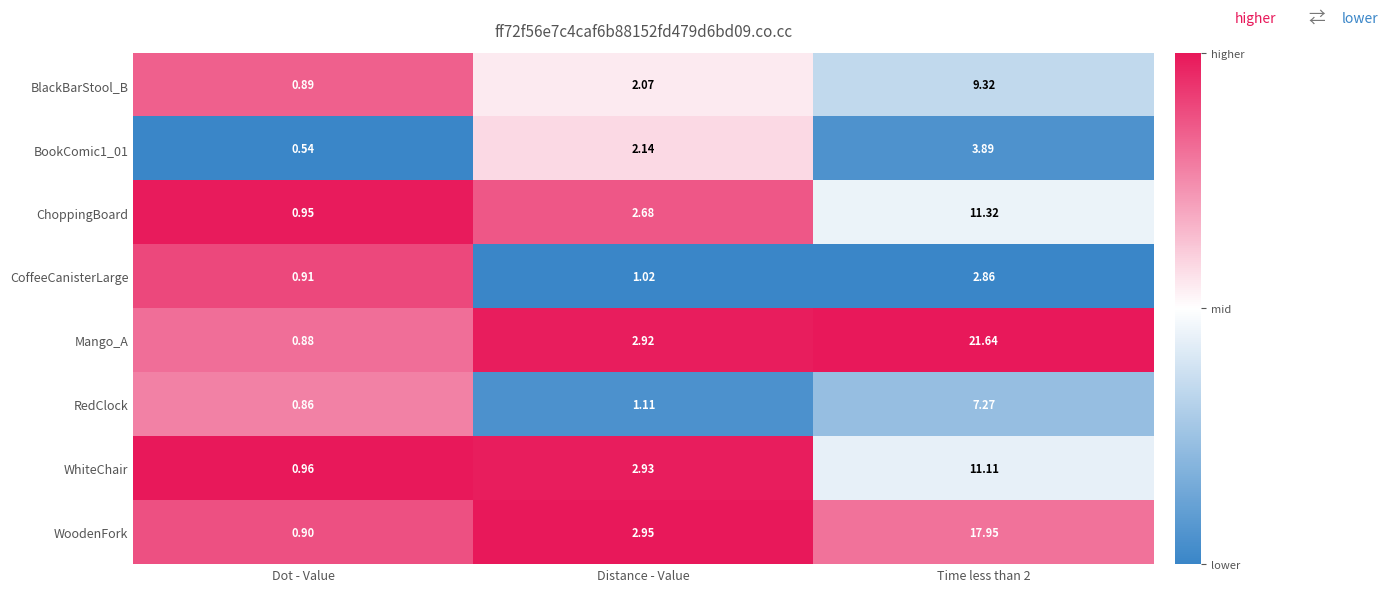

At which category is the sum across all series the highest?

Time less than 2